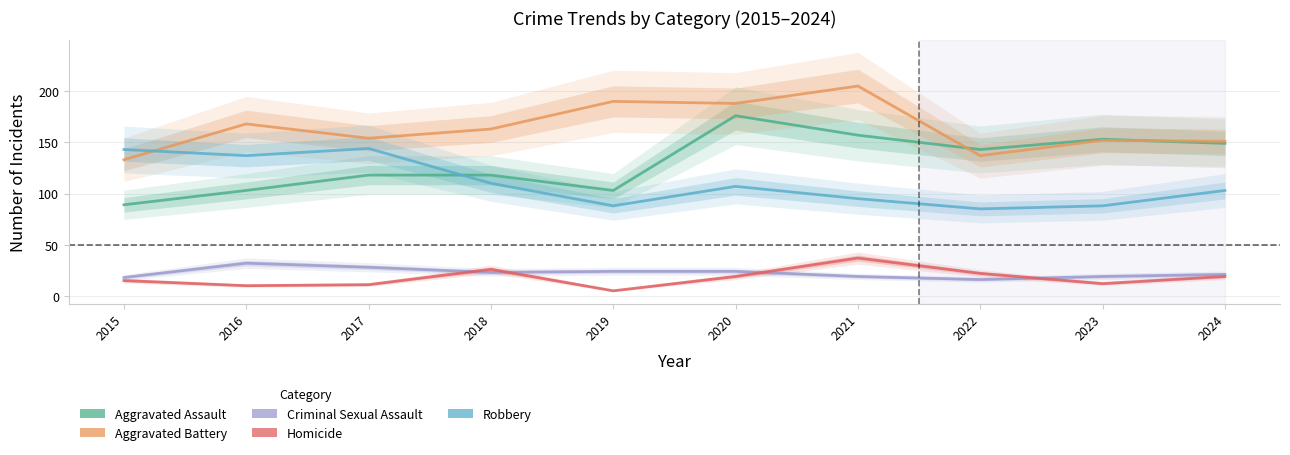

At which label does Aggravated Assault reach its minimum?

2015